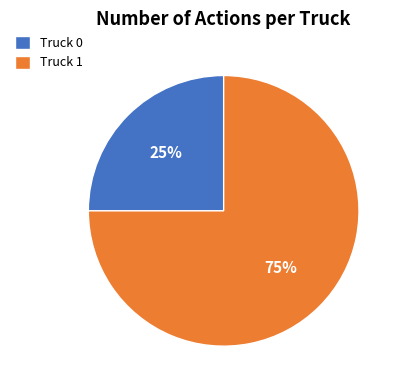

Which category has the biggest portion of the pie?

Truck 1